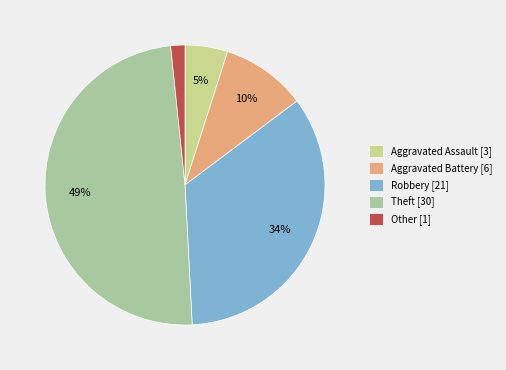

How many slices are in this pie chart?

5